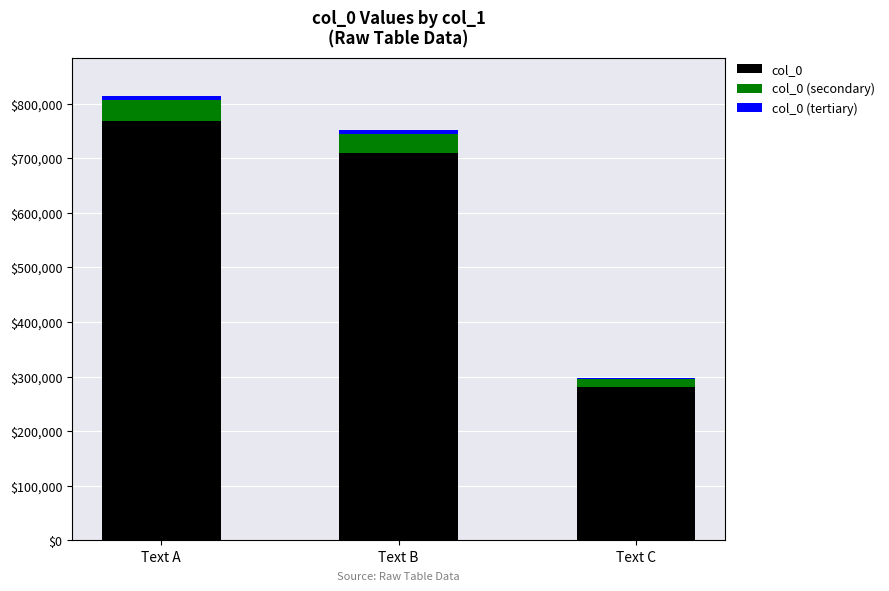

What is the minimum value for col_0?

280765.0